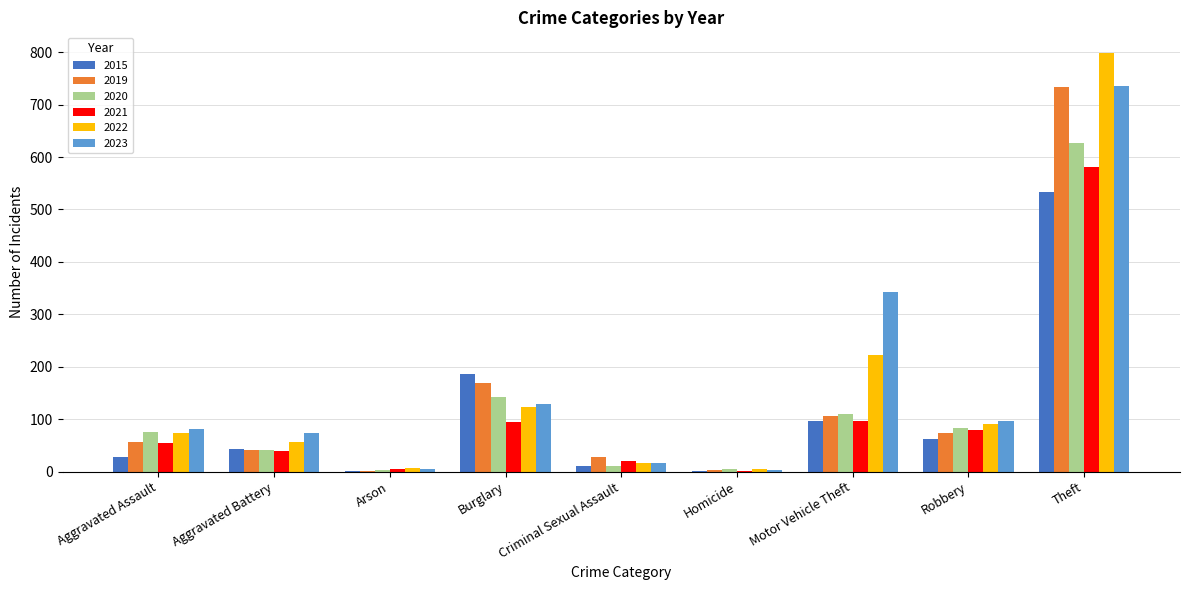

What is the maximum value shown in the chart?

798